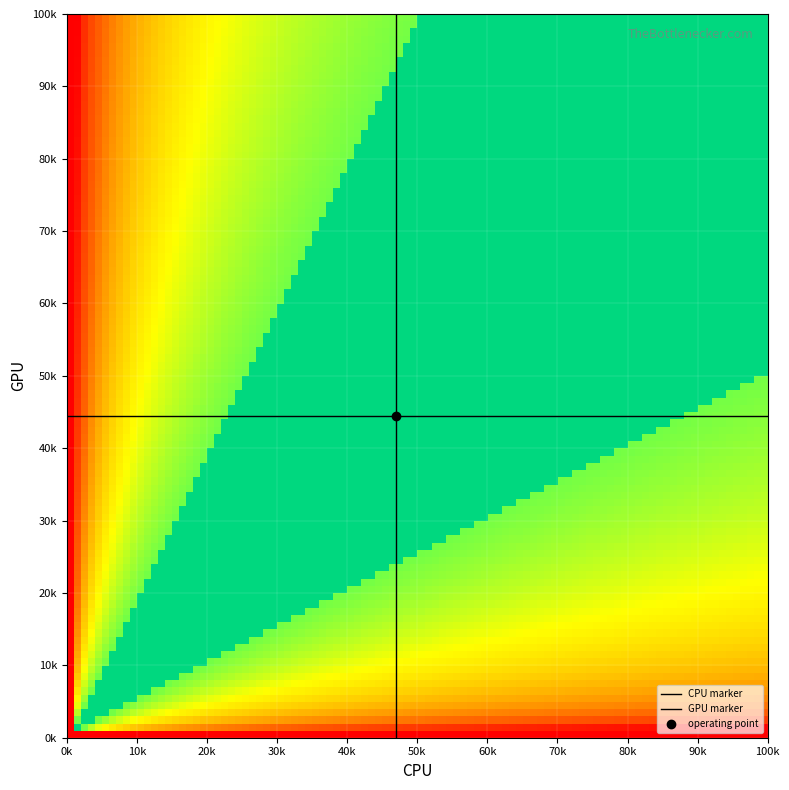

How many distinct data groups are displayed?

2